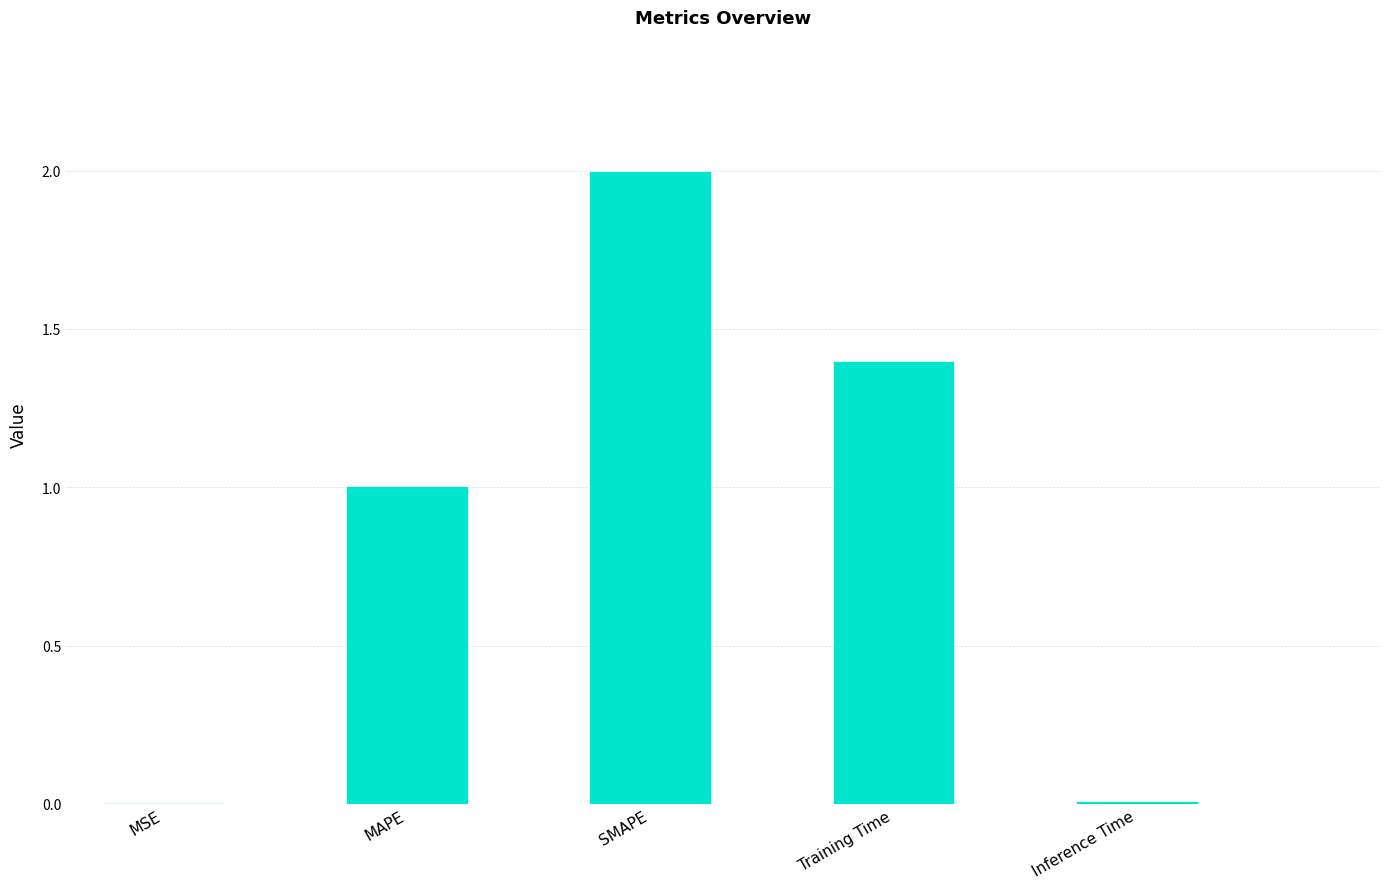

Which has a higher value, MAPE or MSE?

MAPE